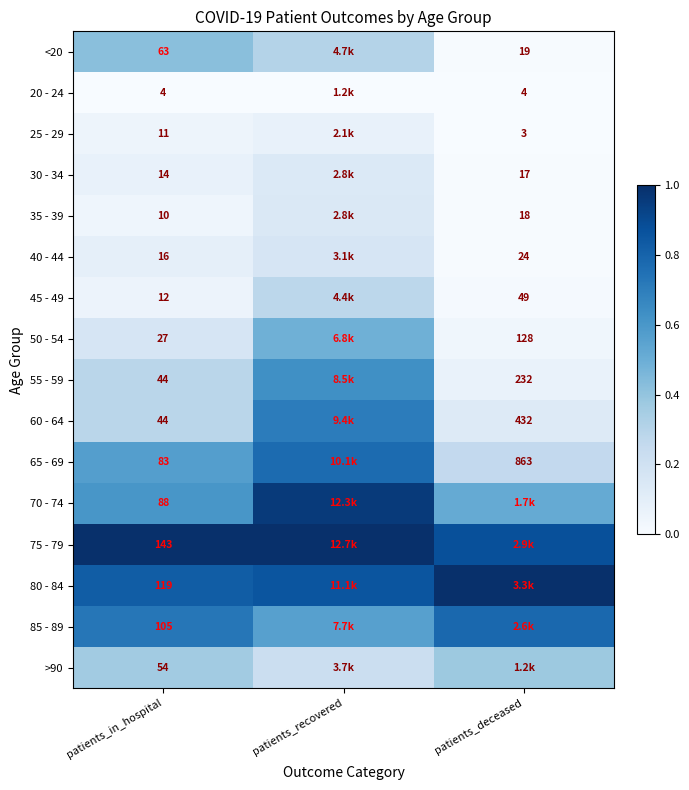

Is the value of 45 - 49 at patients_in_hospital greater than the value of 65 - 69 at patients_in_hospital?

No